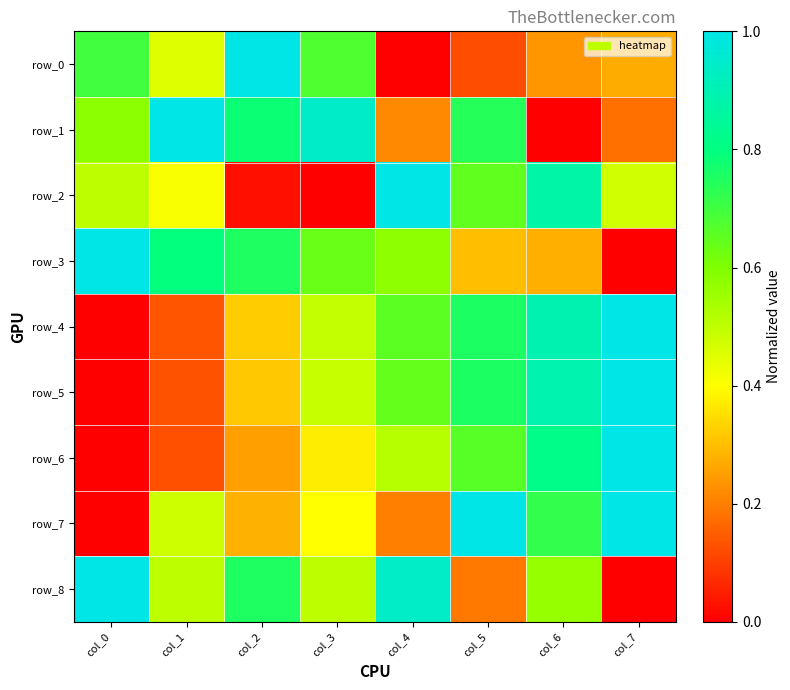

The row_0 series shows 0.6 at col_1. True or false?

False